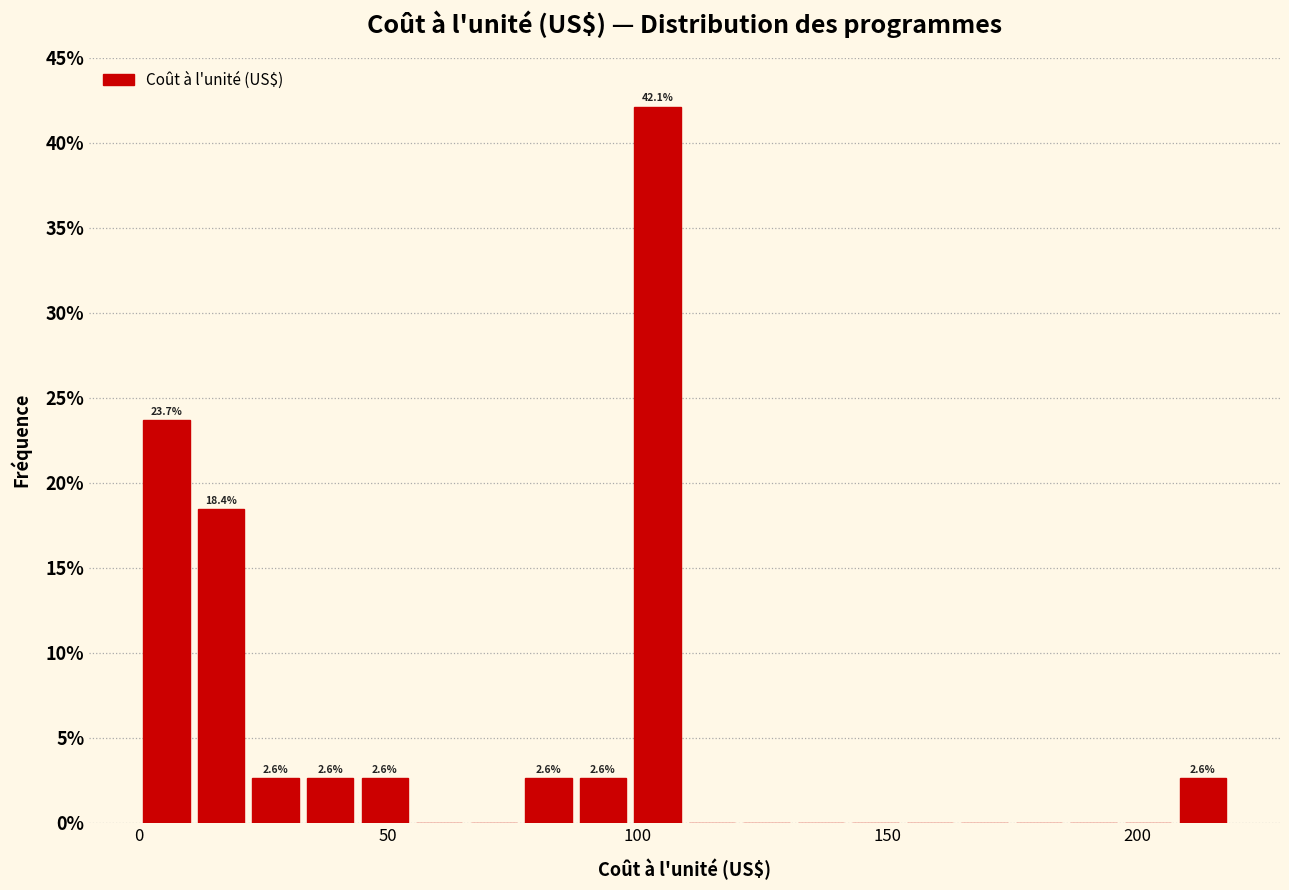

Around what value on the x-axis is the tallest bar? Give the approximate position of its centre, as read against the axis.

105